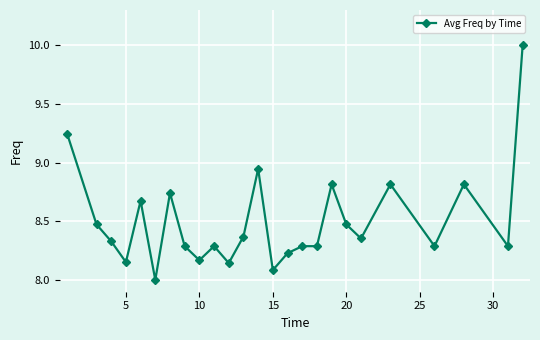

How many lines are shown in the chart?

1